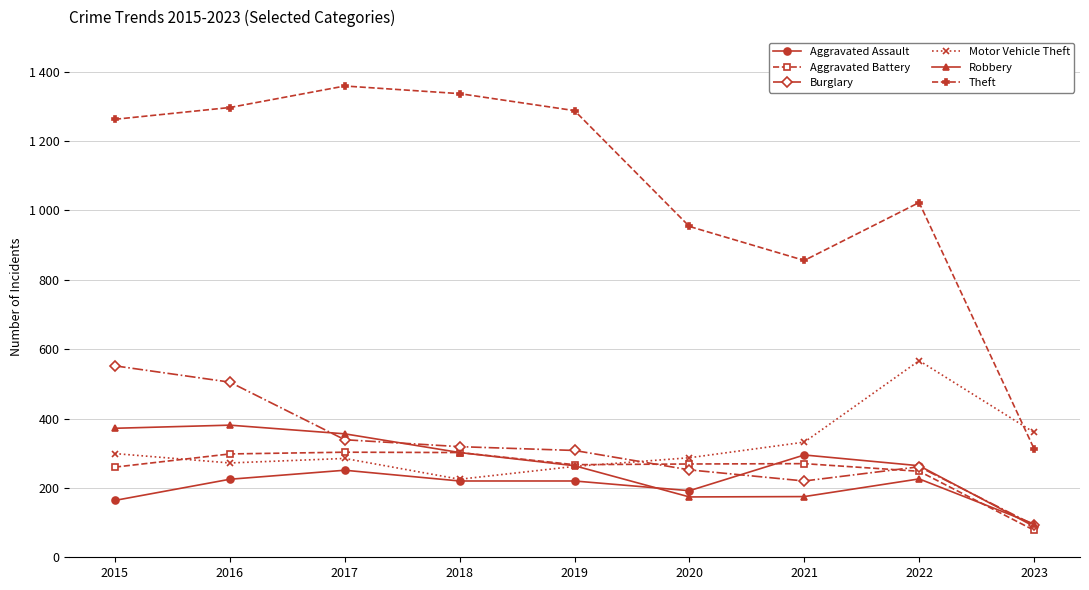

Rank the series at 2015 from lowest to highest value.

Aggravated Assault, Aggravated Battery, Motor Vehicle Theft, Robbery, Burglary, Theft